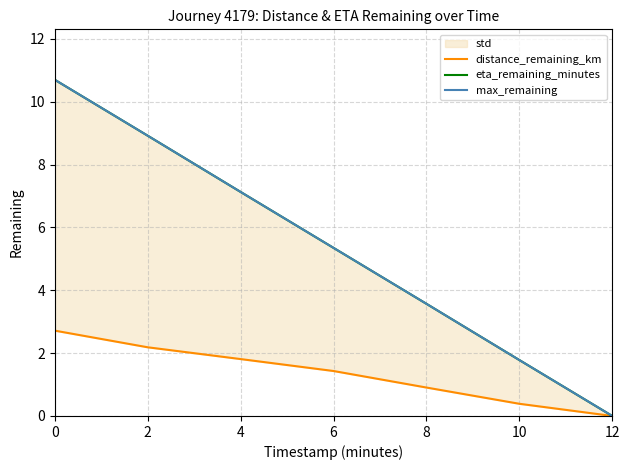

The max_remaining series shows 10.7 at 0. True or false?

True